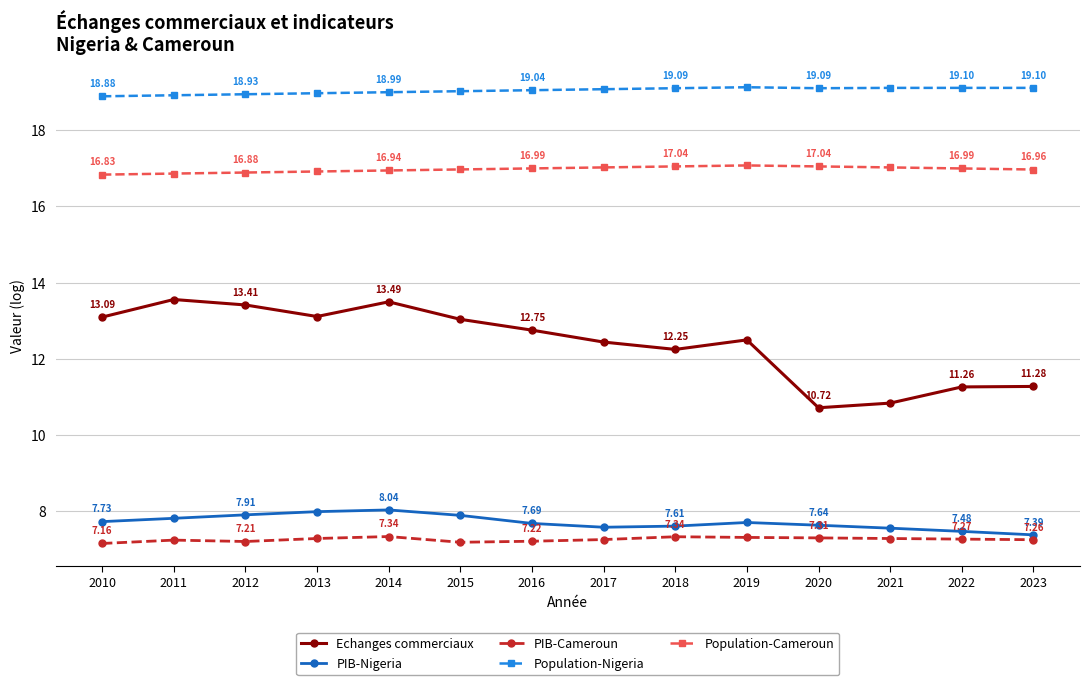

What is the maximum value shown in the chart?

19.1